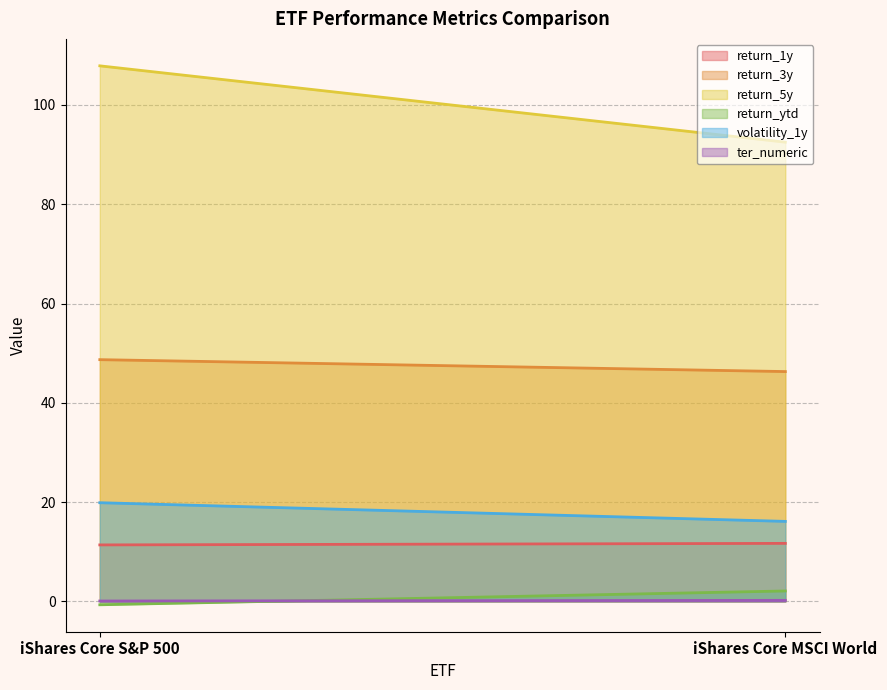

How many series are shown in this chart?

6